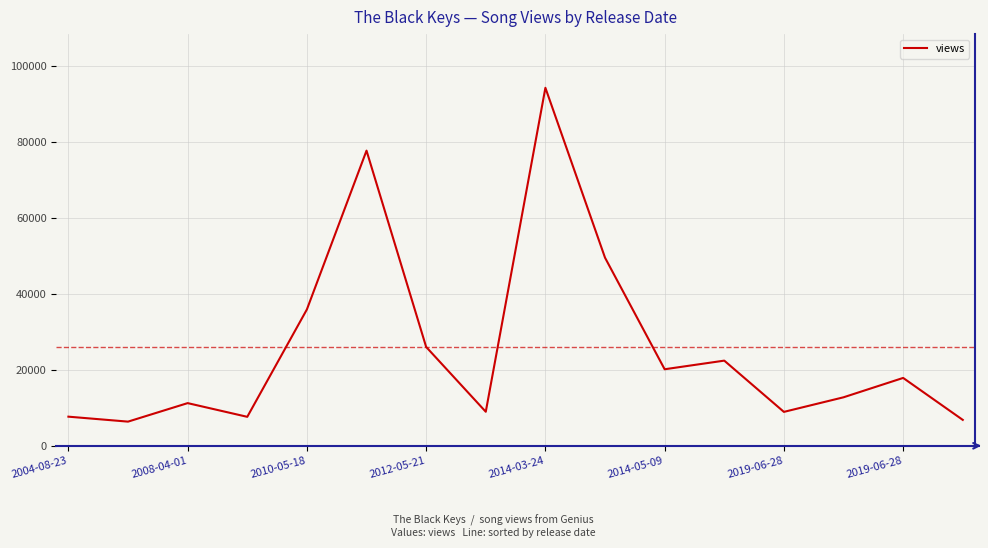

What is the difference between the maximum and minimum values?

87847